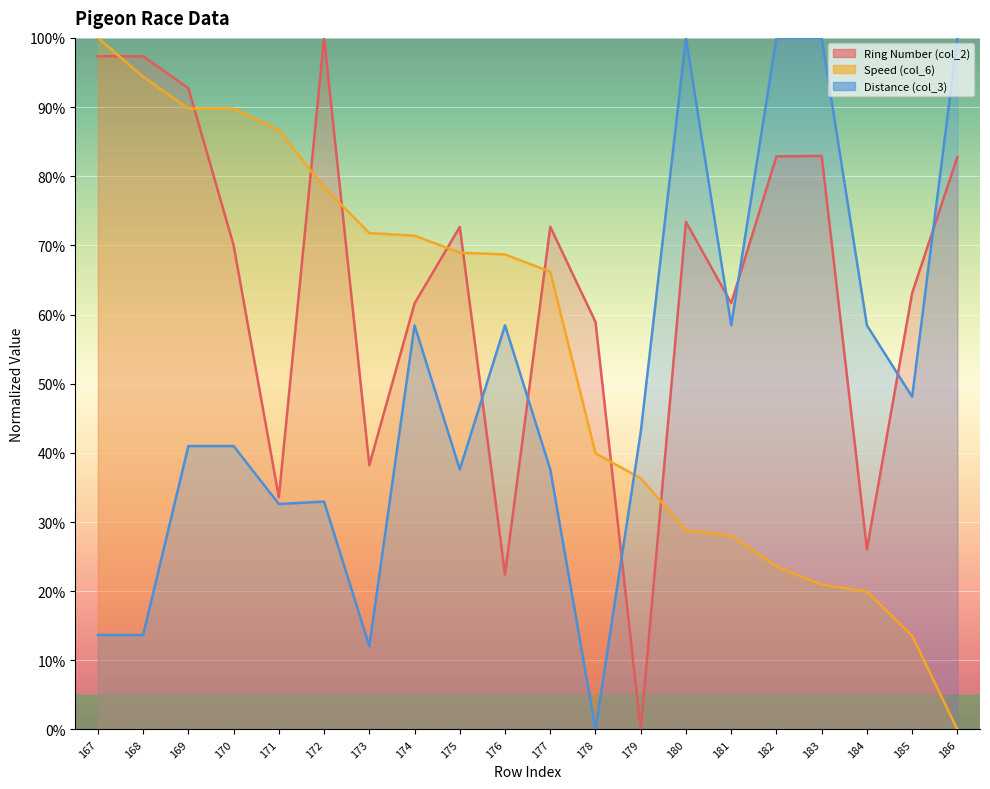

How many values in Ring Number (col_2) are above zero?

19